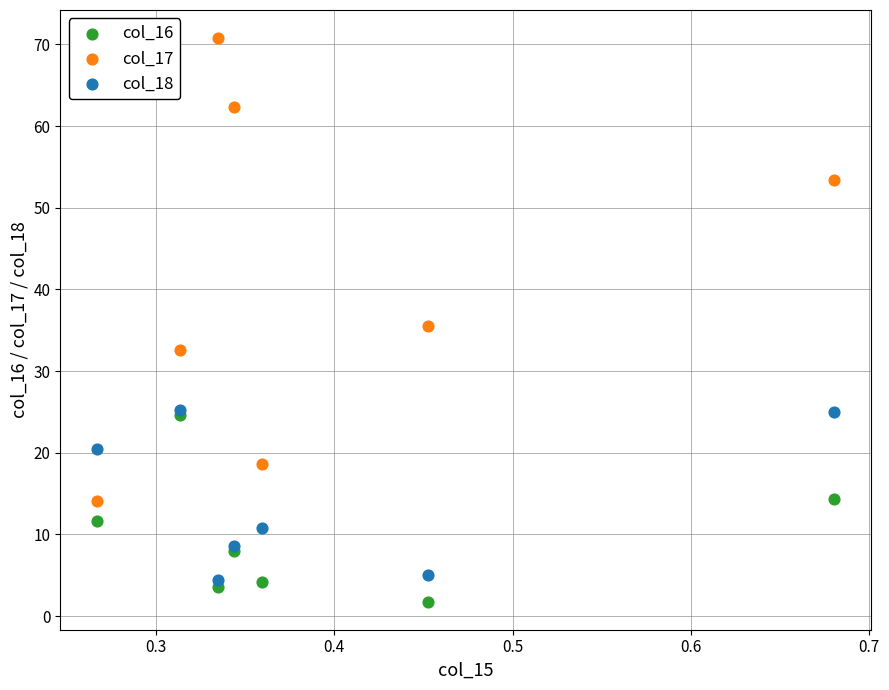

In the col_17 series, what Y value is closest to 42?

35.5